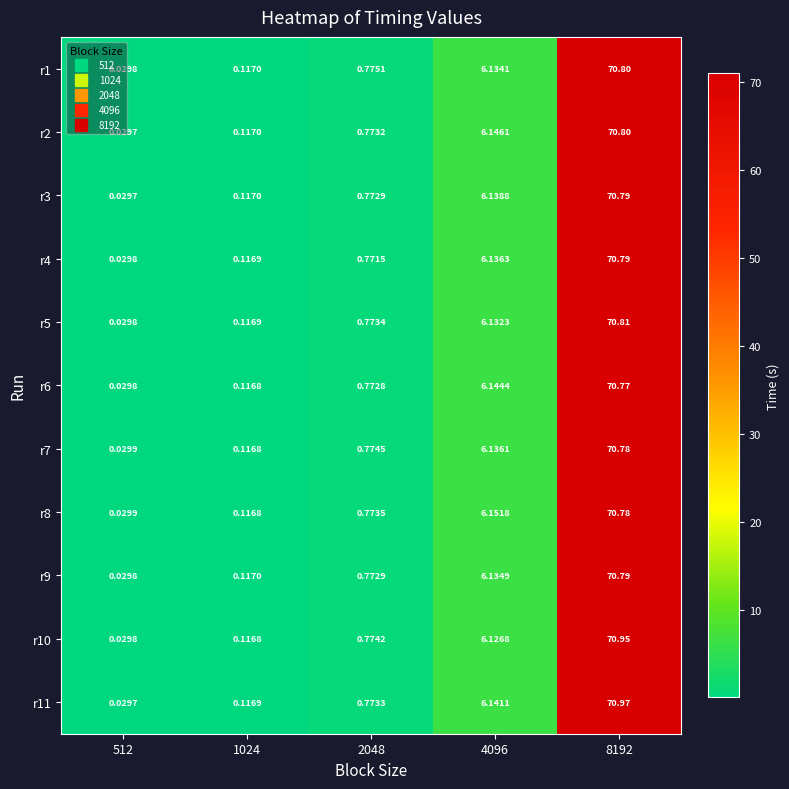

Between 2048 and 8192, which series saw the biggest shift?

r11